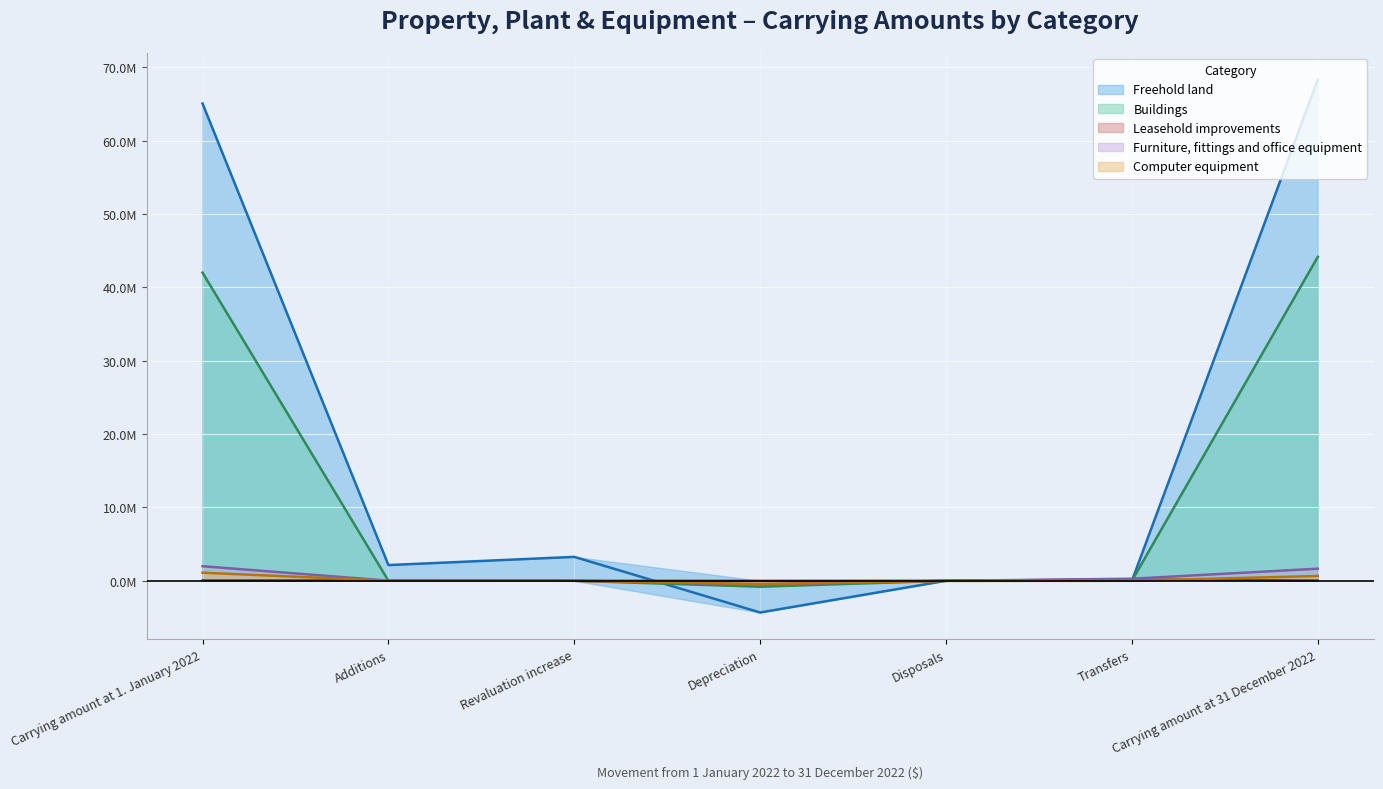

What is the label of the 4th point from the left?

Depreciation